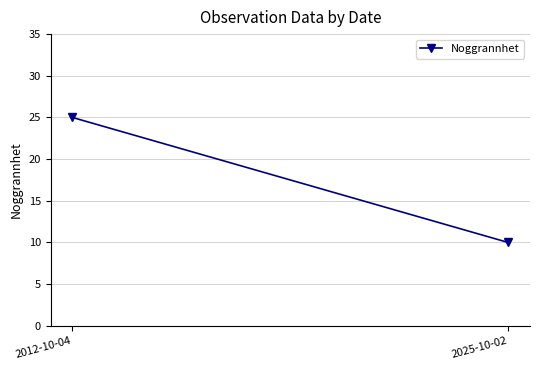

The chart shows a value of 10 at 2025-10-02. True or false?

True